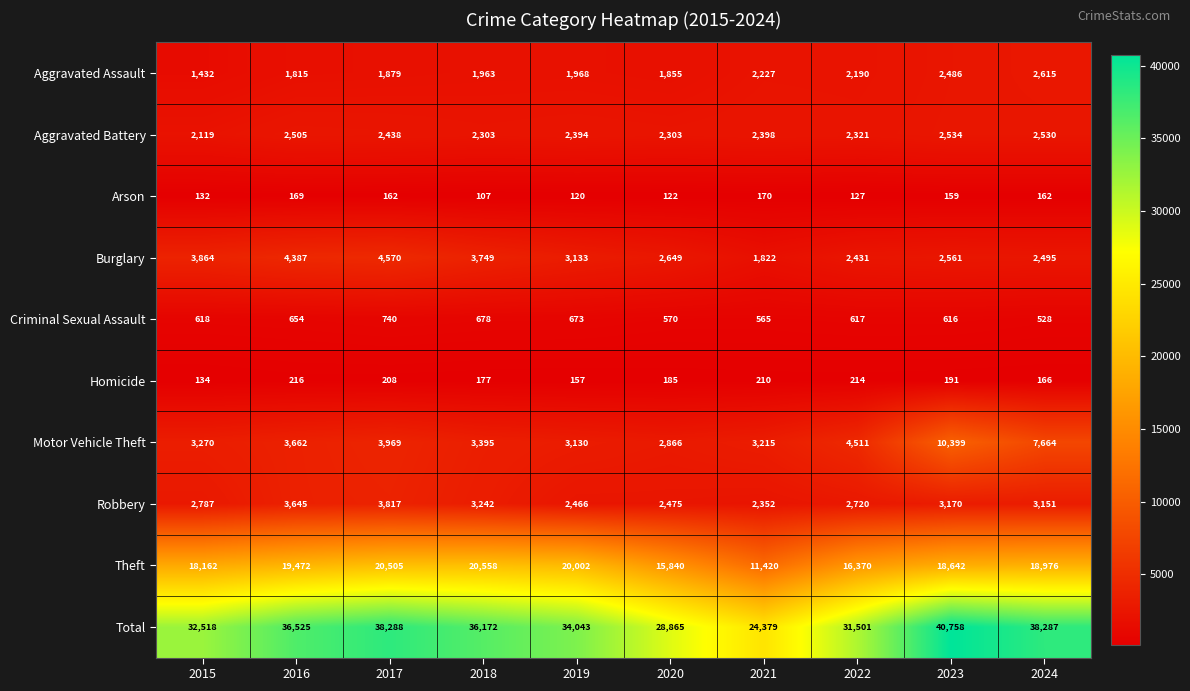

At which label is Aggravated Battery closest to 2326?

2022